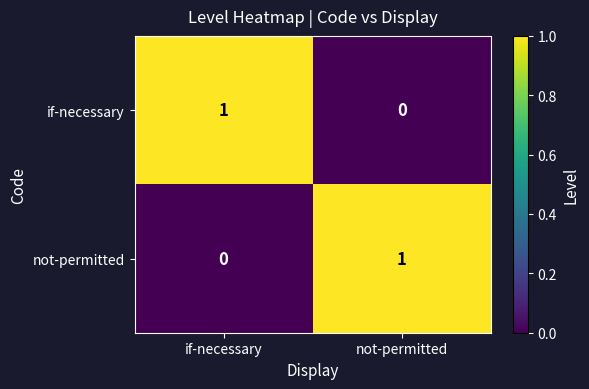

The value of if-necessary at if-necessary is 1. True or false?

True